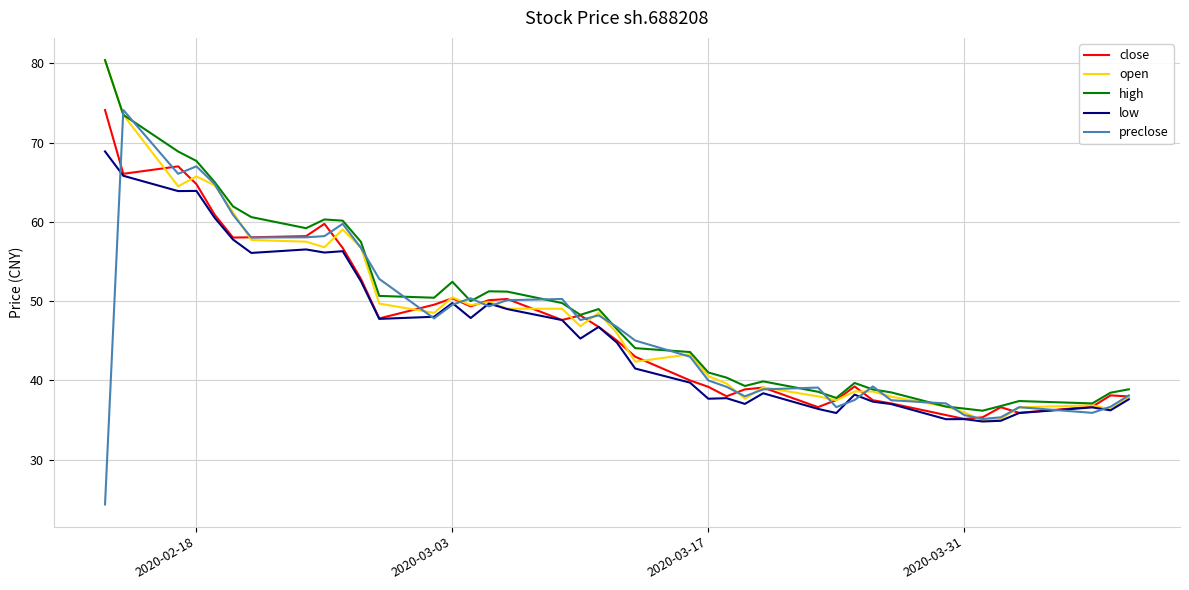

What is the greatest value displayed?

80.4